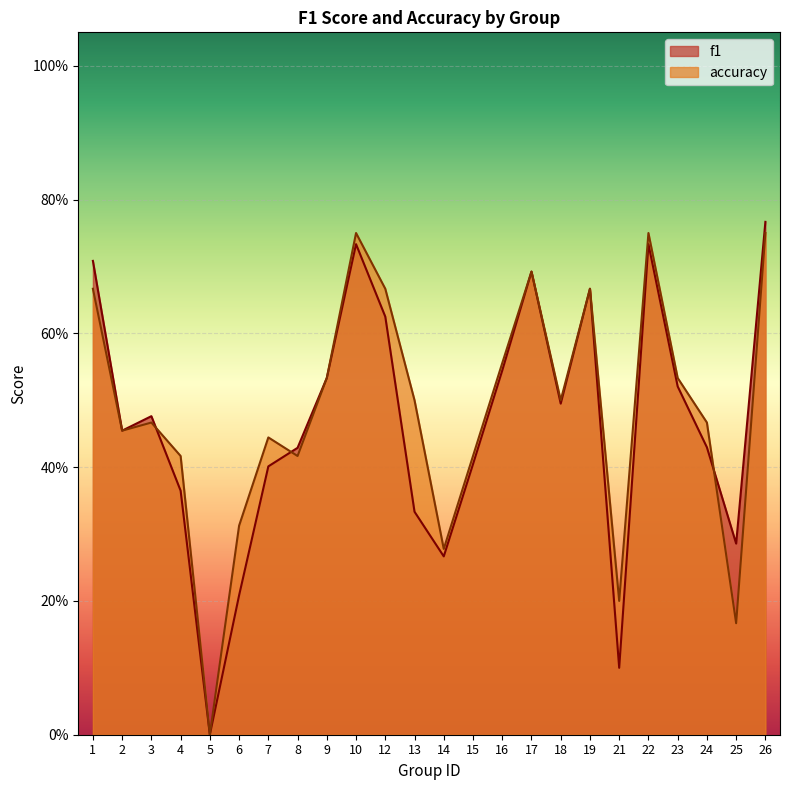

Which series has the widest spread of values?

f1